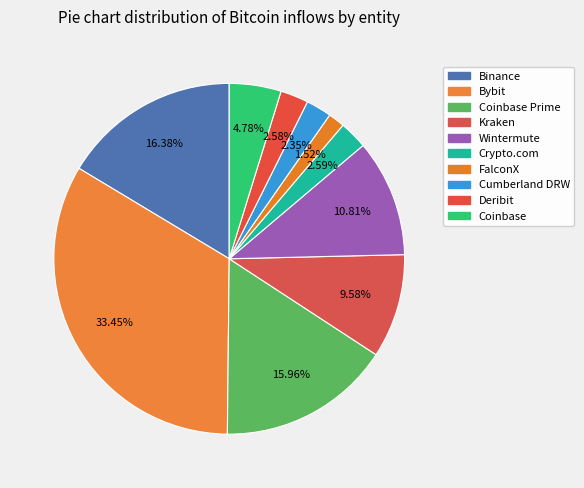

Is the sum of Coinbase and FalconX greater than half?

No